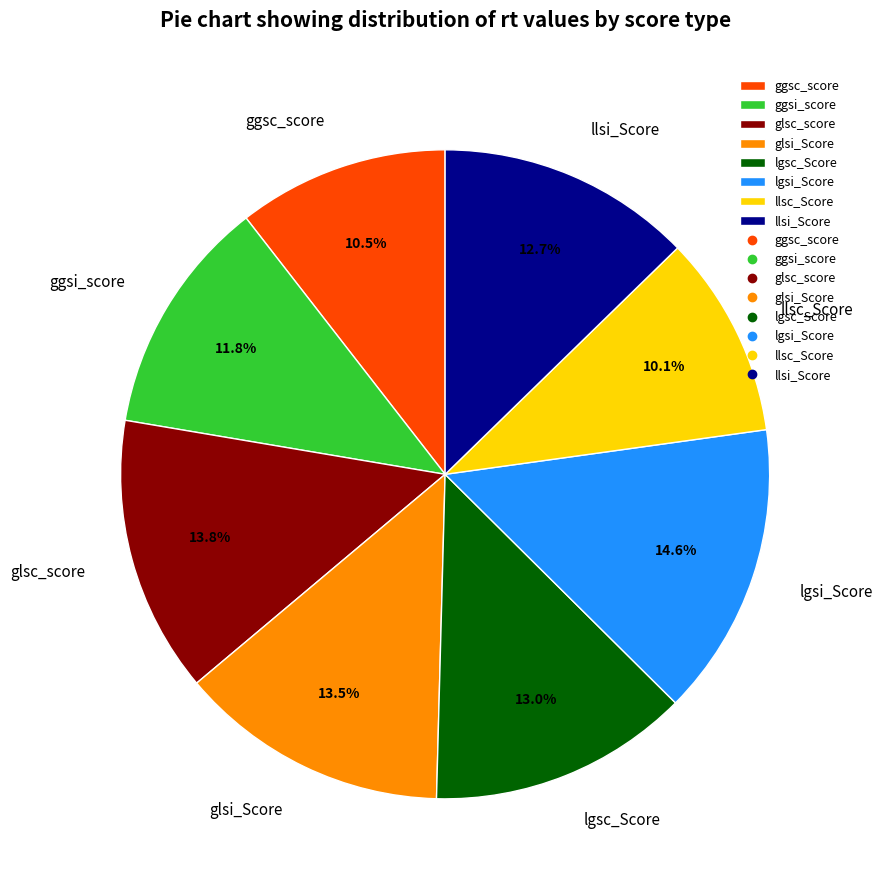

Does llsi_Score account for over 50% of the chart?

No